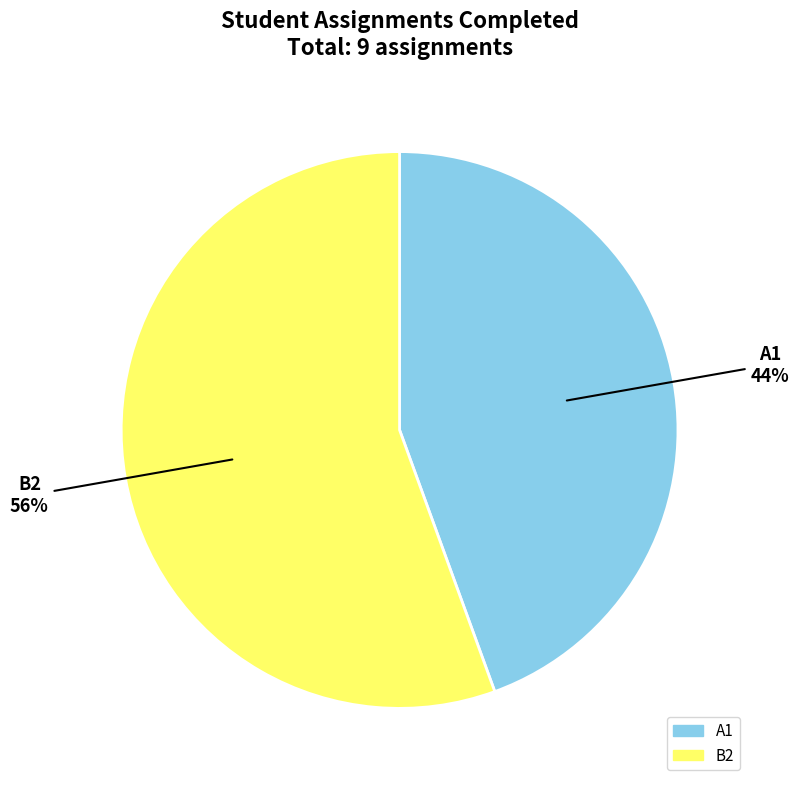

Which slice is the largest?

B2